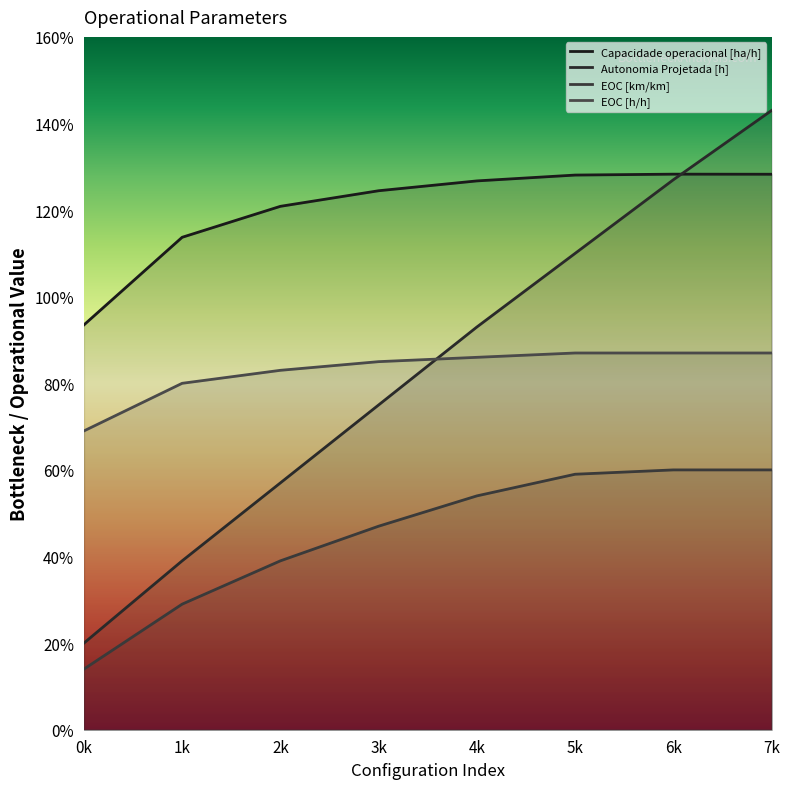

Reading left to right, transcribe all the data shown in this chart.

Capacidade operacional [ha/h]: 0=0.9	1=1.1	2=1.2	3=1.2	4=1.3	5=1.3	6=1.3	7=1.3
Autonomia Projetada [h]: 0=0.2	1=0.4	2=0.6	3=0.8	4=0.9	5=1.1	6=1.3	7=1.4
EOC [km/km]: 0=0.1	1=0.3	2=0.4	3=0.5	4=0.5	5=0.6	6=0.6	7=0.6
EOC [h/h]: 0=0.7	1=0.8	2=0.8	3=0.8	4=0.9	5=0.9	6=0.9	7=0.9